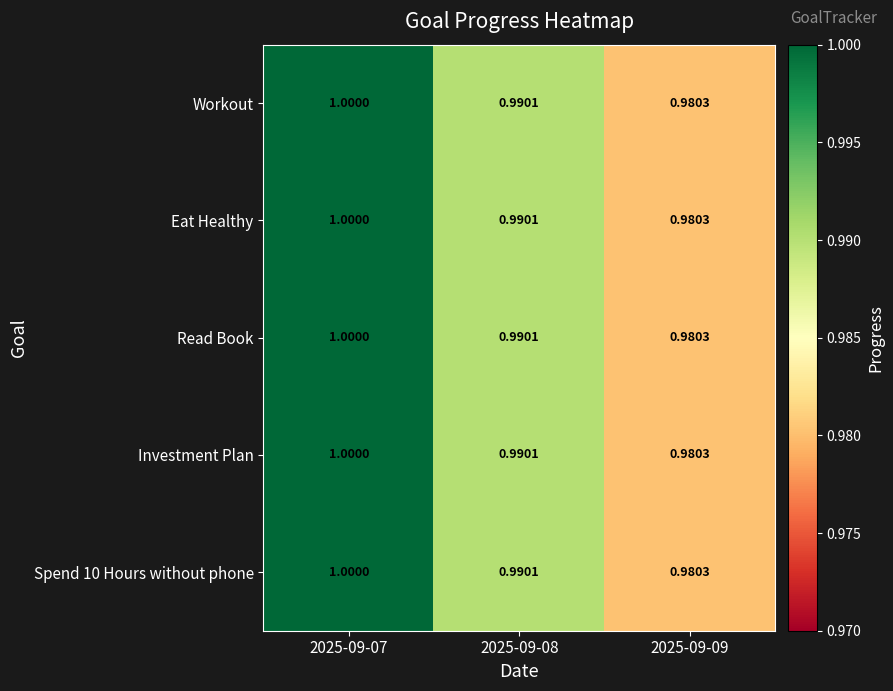

Which series changed the most between 2025-09-07 and 2025-09-08?

Workout